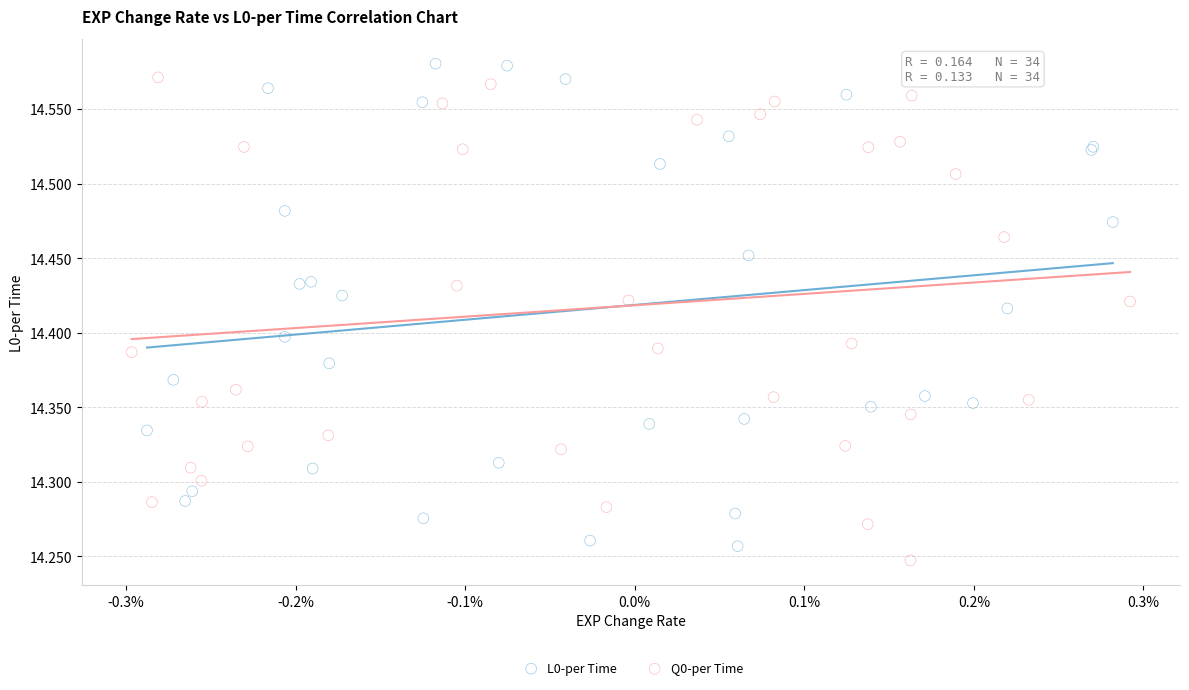

What are all the series names shown in the legend?

L0-per Time, Q0-per Time